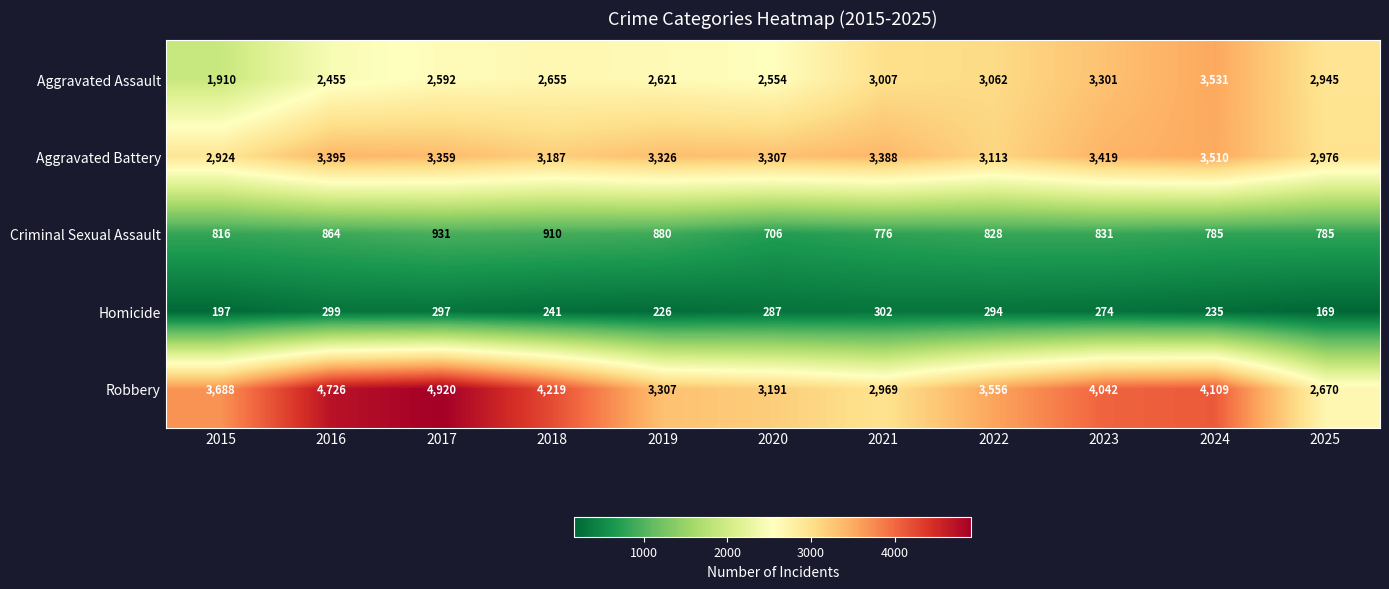

True or false: Homicide has a value of 239 at 2025.

False